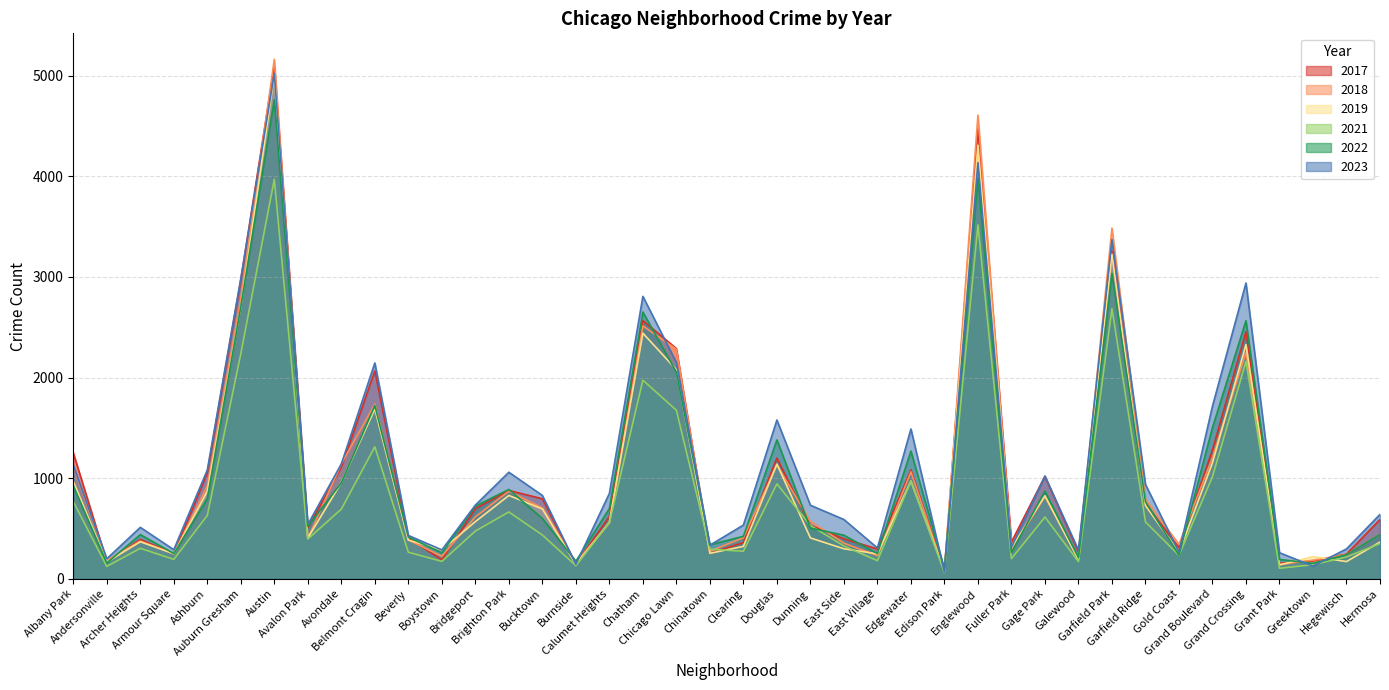

Between which two adjacent categories do 2019 and 2022 first intersect?

Andersonville and Archer Heights